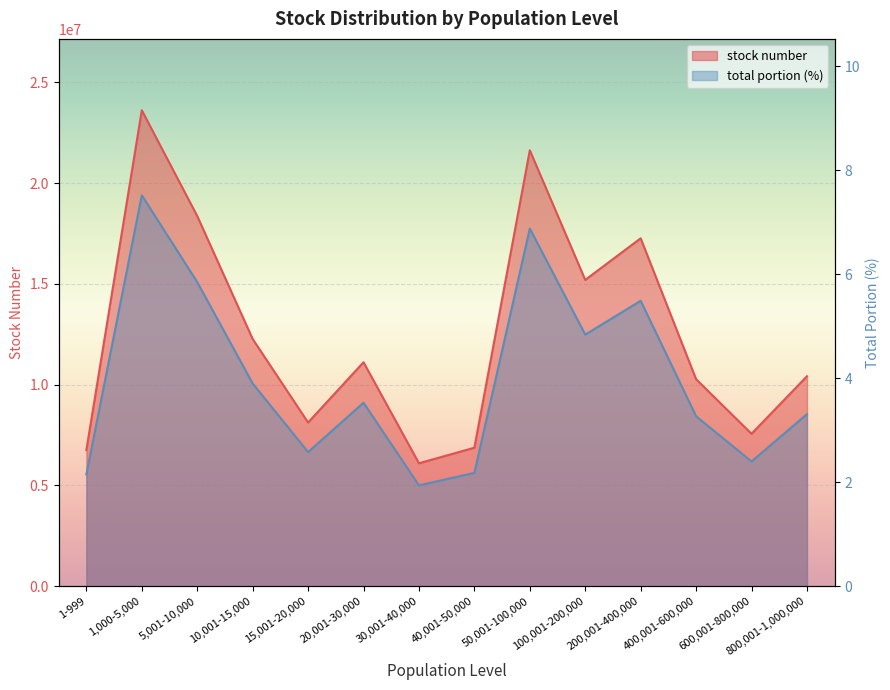

What is the value of the total portion point at the 3rd from the left?

5.8